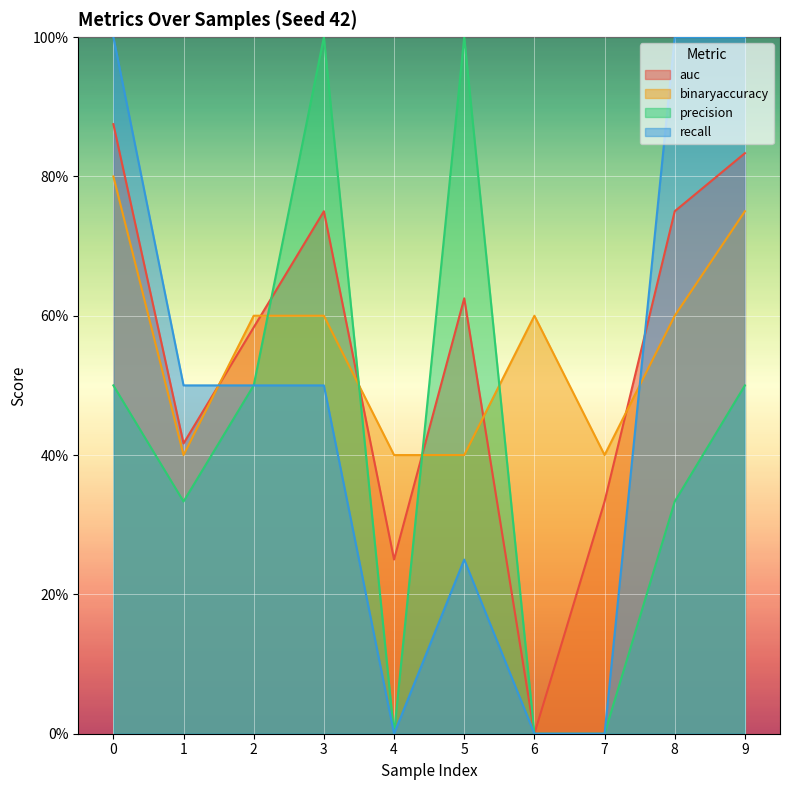

What is the difference between the second highest and minimum values in the auc series?

0.8